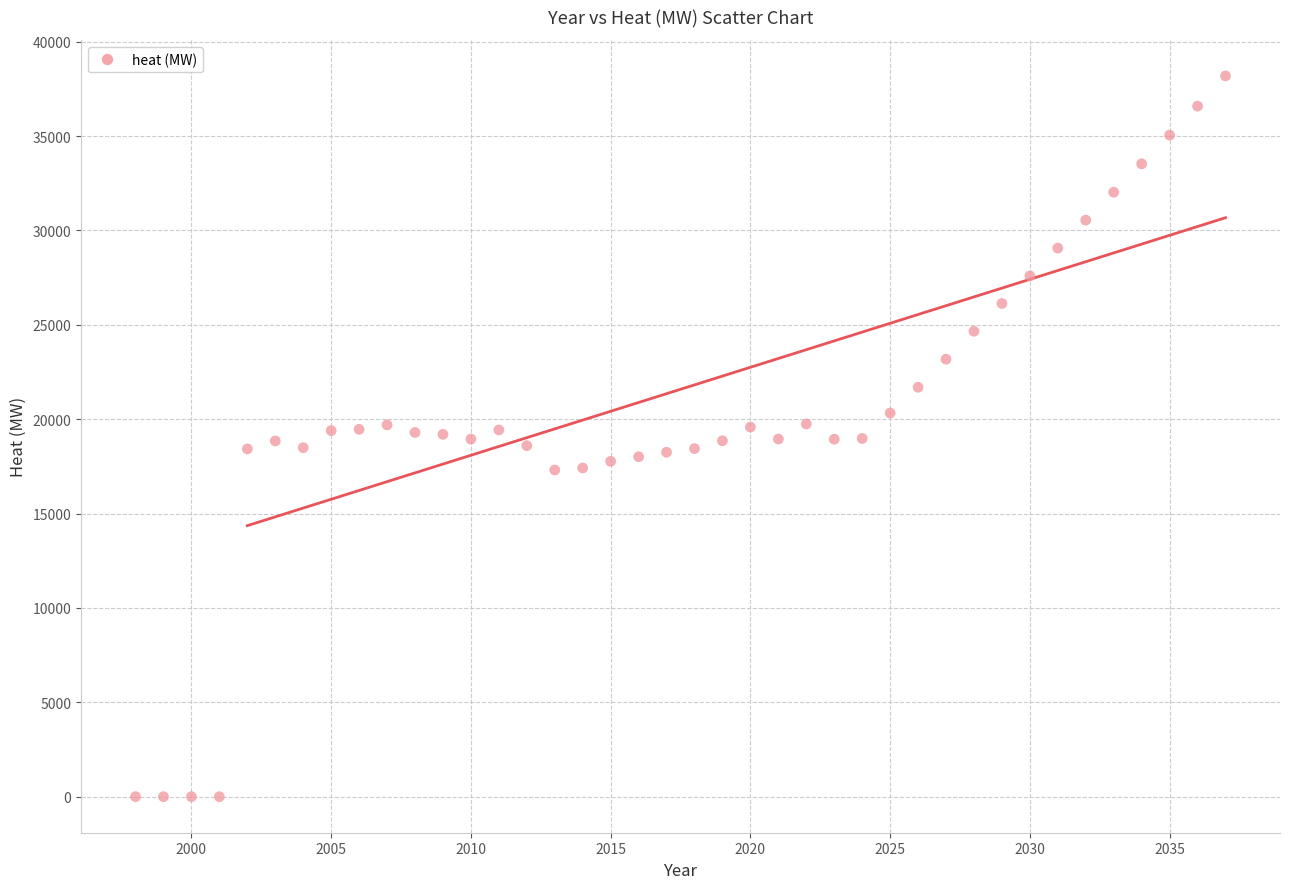

What is the range of Y values (max minus min)?

38184.6